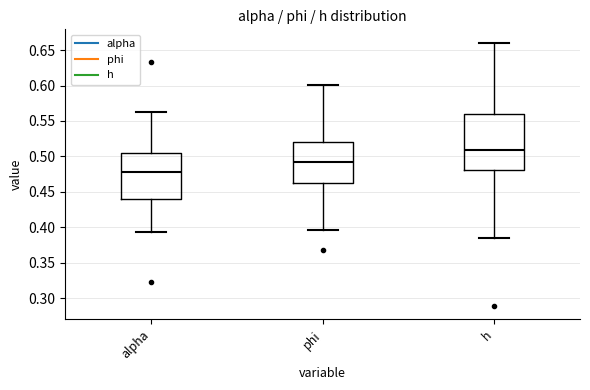

Reading left to right, read every box against the y-axis: the position of its median line, the range the box covers, and the ends of its whiskers. The values are not printed on the chart, so give them approximately, as read against the axis.

alpha: median 0.480, box 0.440 to 0.505, whiskers 0.395 to 0.560
phi: median 0.490, box 0.460 to 0.520, whiskers 0.395 to 0.600
h: median 0.510, box 0.480 to 0.560, whiskers 0.385 to 0.660